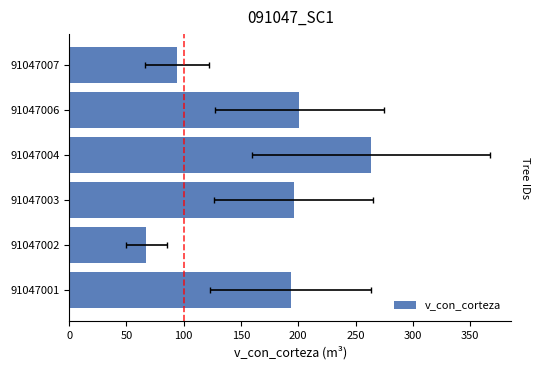

Does the chart contain any negative values?

No